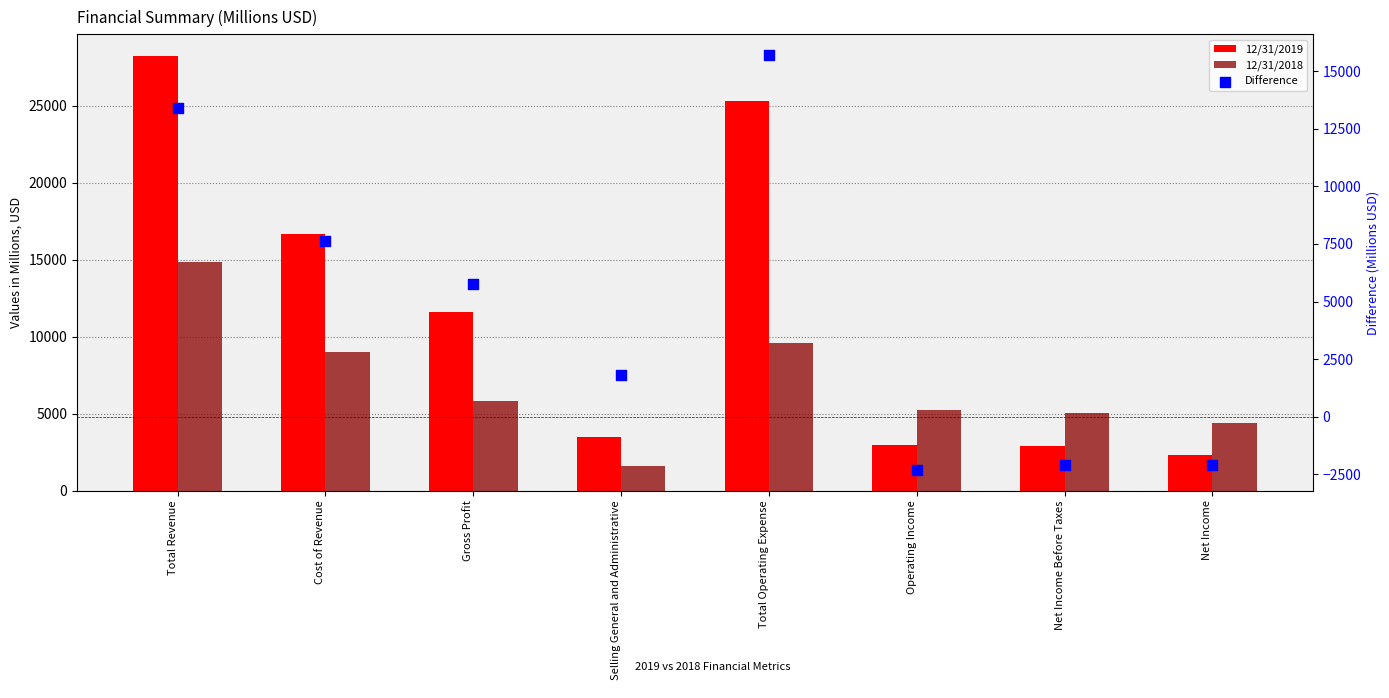

What is the total value across all series at Selling General and Administrative?

6914